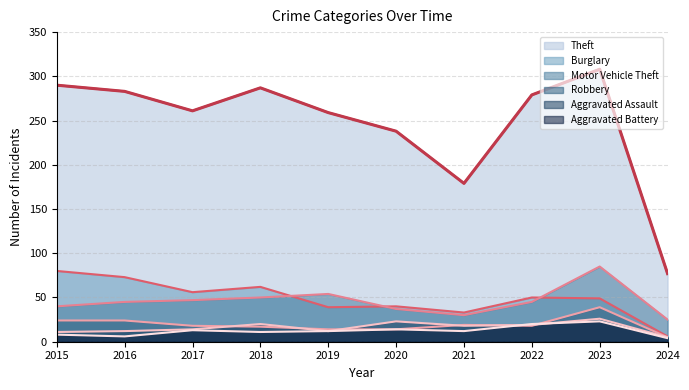

The value of Motor Vehicle Theft at 2019 is 54. True or false?

True